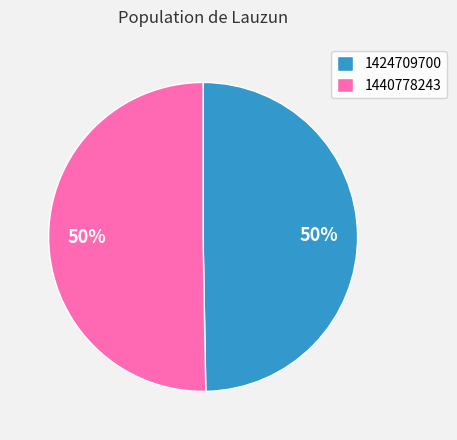

To the nearest percent, what is the combined percentage of 1440778243 and 1424709700?

100%